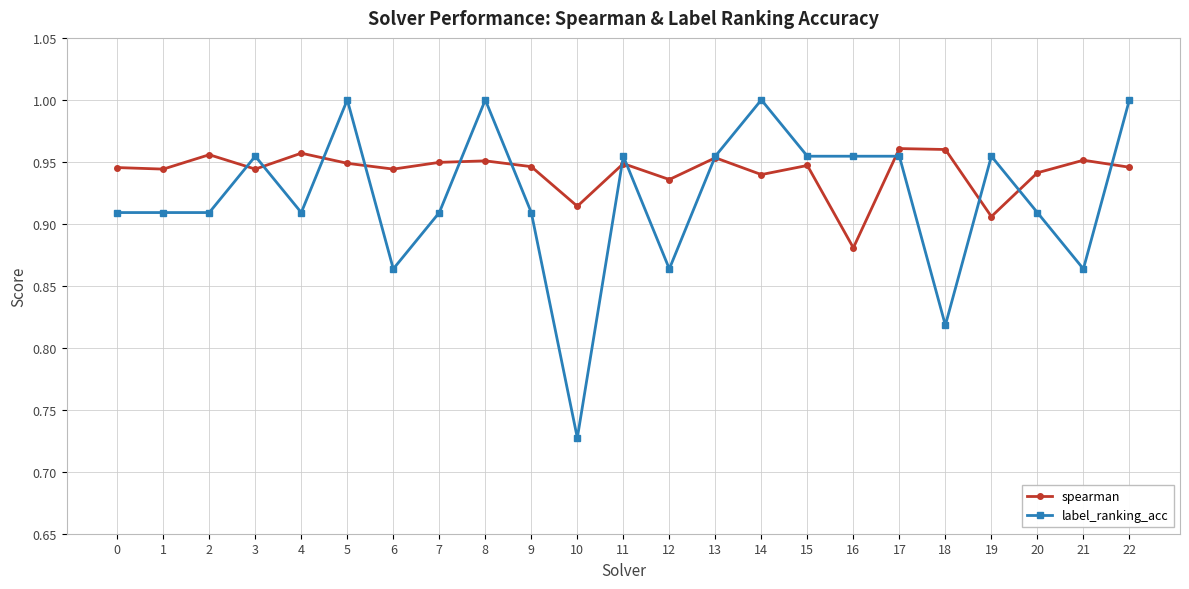

What is the total value across all series at 2?

1.9